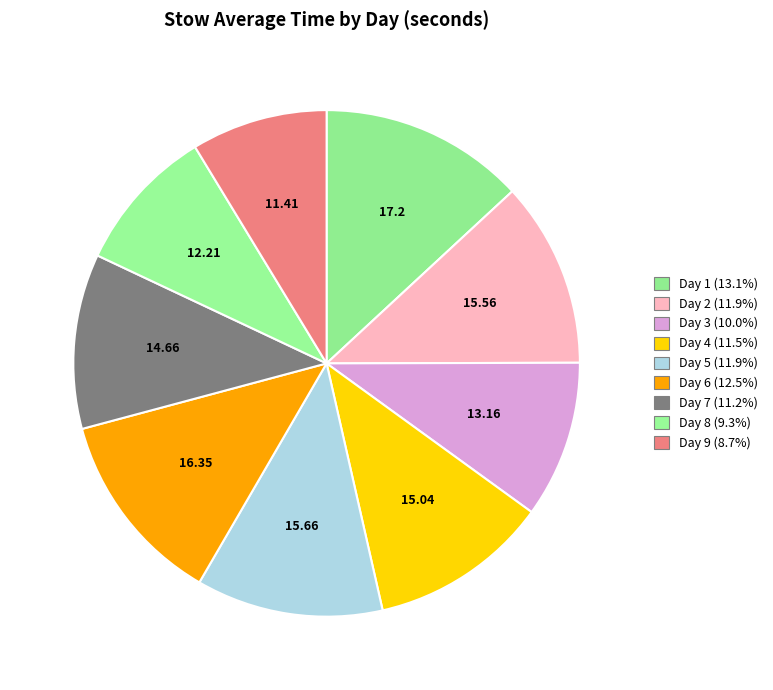

Count the number of slices in the pie.

9